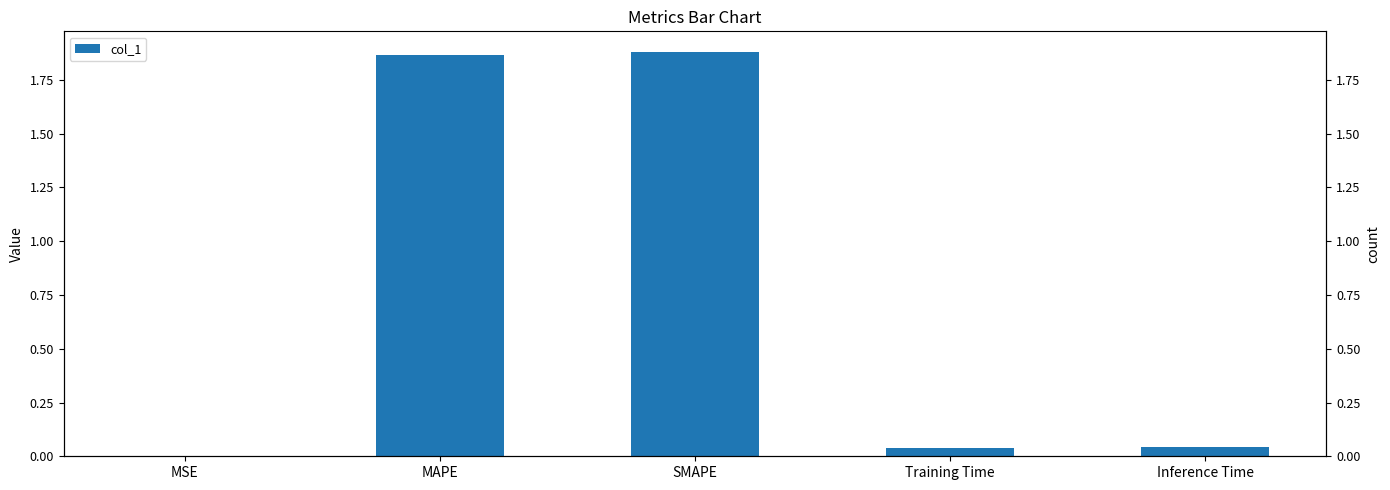

What is the approximate value at SMAPE?

1.9